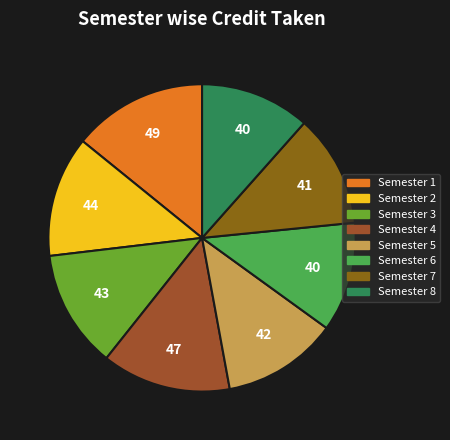

Is there any slice that represents more than half of the pie?

No